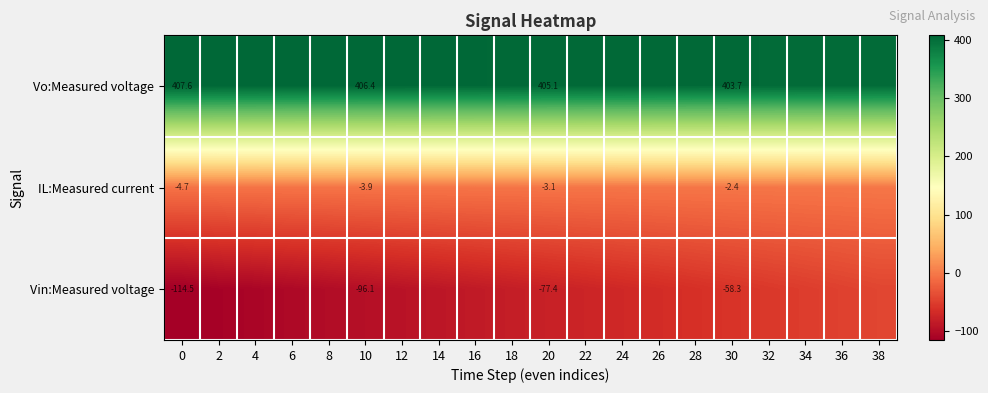

Is it true that Vin:Measured voltage equals -77.4 at 20?

True